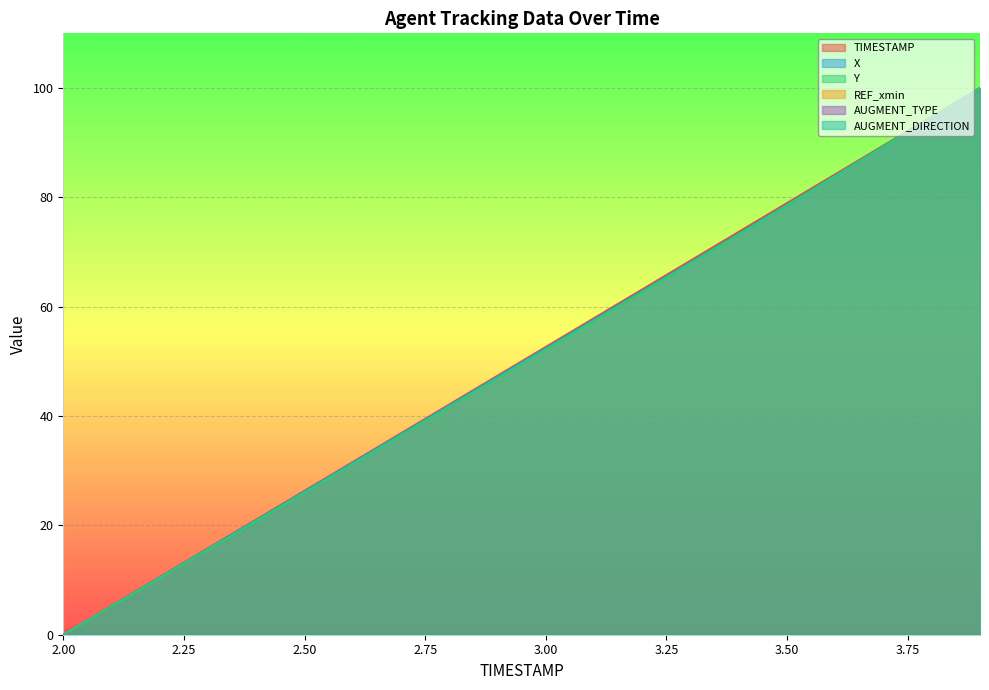

How many data points does each series have?

20